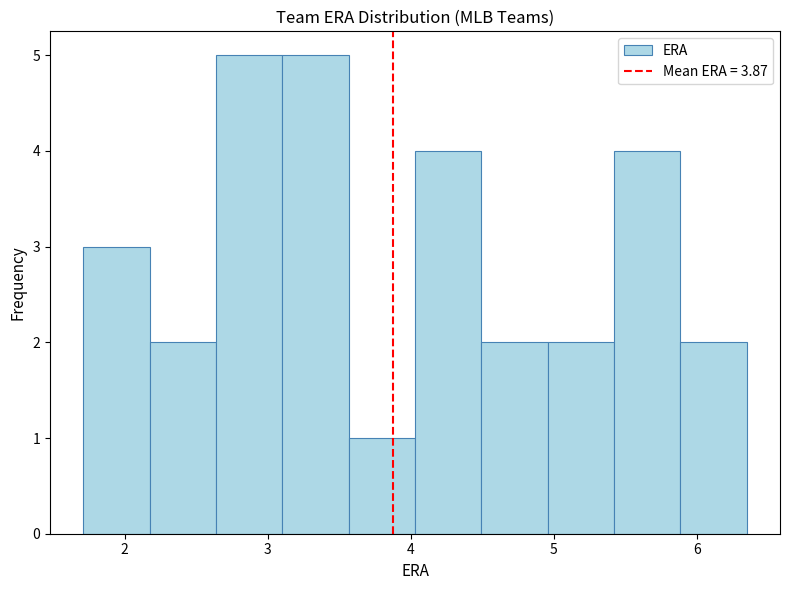

Reading left to right, transcribe this chart: for each bar, give the range it covers on the x-axis and its height. Neither the bar edges nor the heights are printed on the chart, so give them approximately, as read against the axes.

1.7 to 2.2: 3
2.2 to 2.6: 2
2.6 to 3.1: 5
3.1 to 3.6: 5
3.6 to 4.0: 1
4.0 to 4.5: 4
4.5 to 5.0: 2
5.0 to 5.4: 2
5.4 to 5.9: 4
5.9 to 6.4: 2